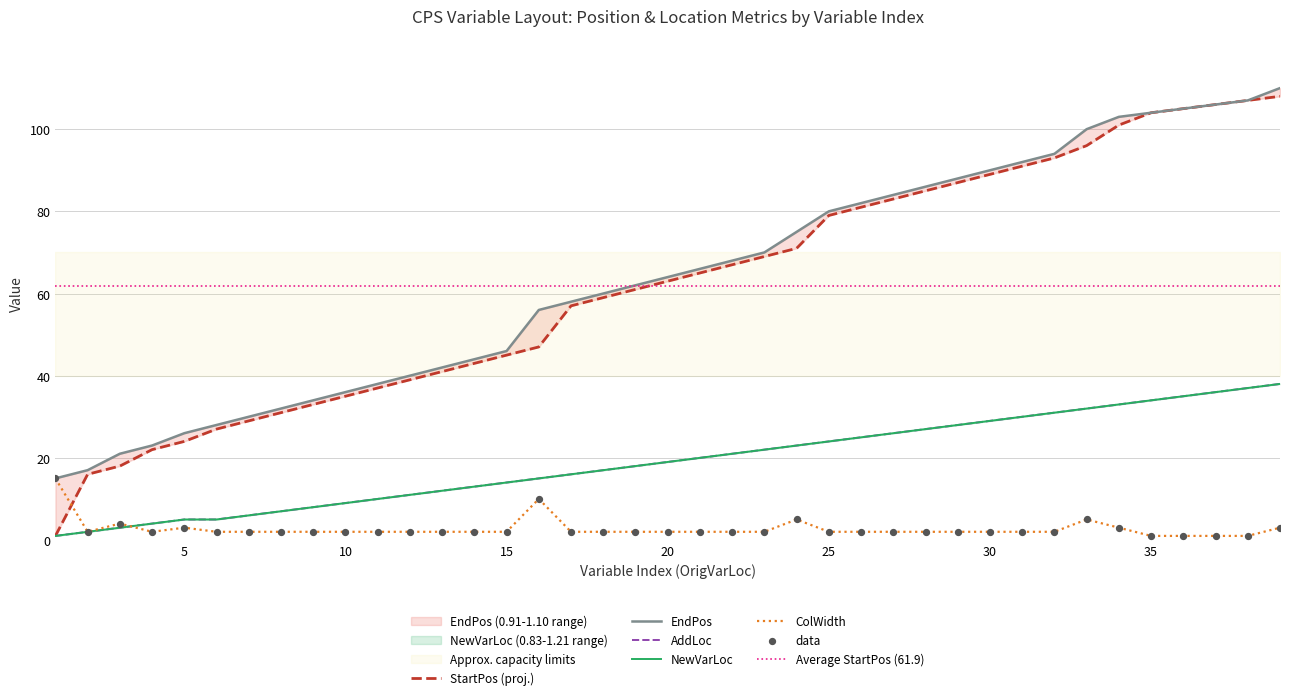

What are all the series names shown in the legend?

StartPos, EndPos, AddLoc, NewVarLoc, ColWidth